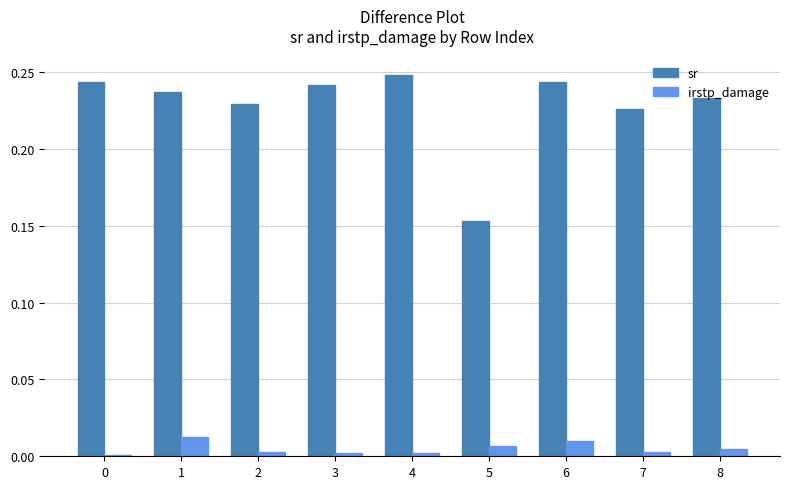

Is the value of sr at 7 greater than the value of irstp_damage at 1?

Yes